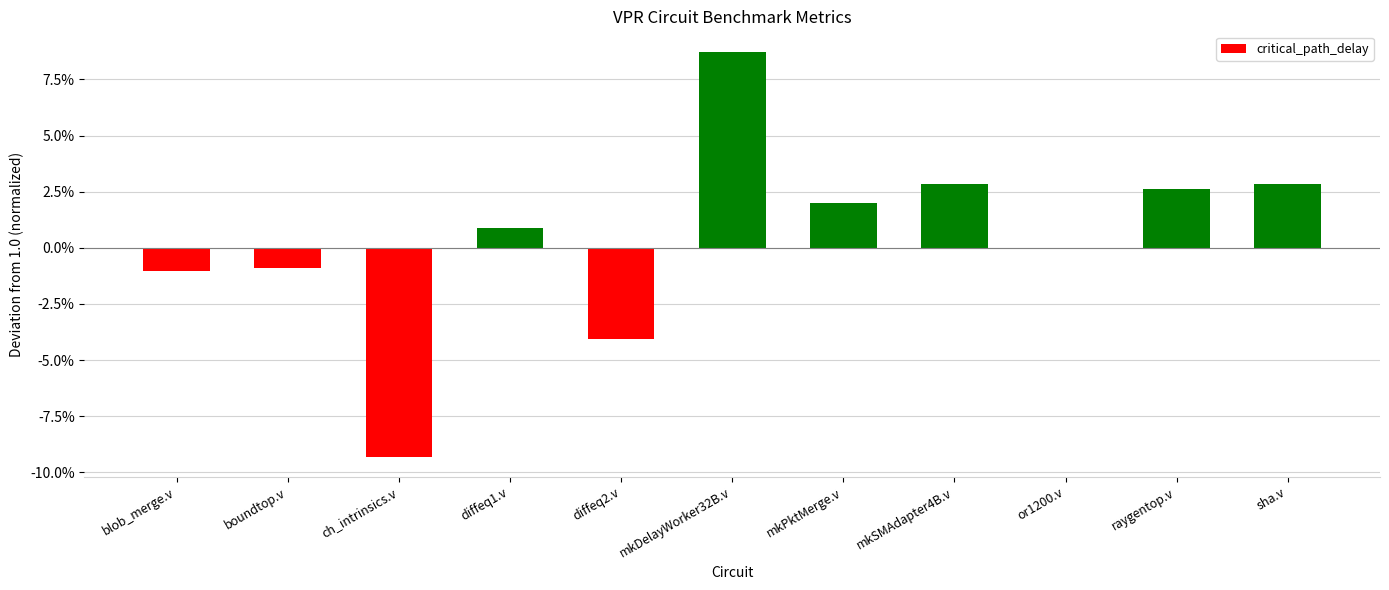

List the labels in order of value, largest first.

mkDelayWorker32B.v, sha.v, mkSMAdapter4B.v, raygentop.v, mkPktMerge.v, diffeq1.v, or1200.v, boundtop.v, blob_merge.v, diffeq2.v, ch_intrinsics.v